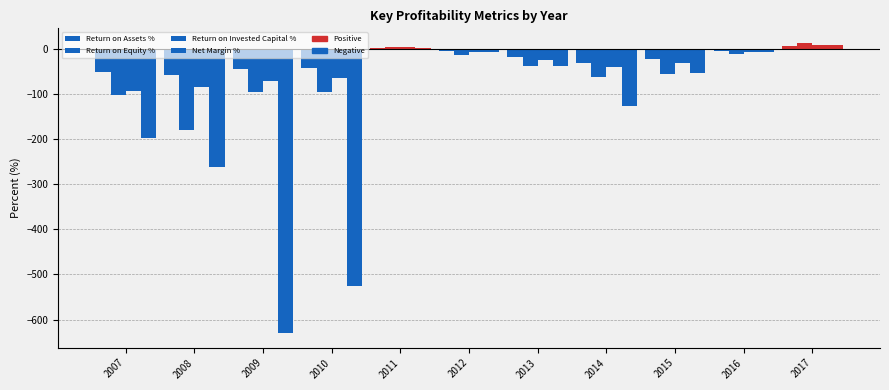

How many positive values does the Return on Invested Capital % series have?

2